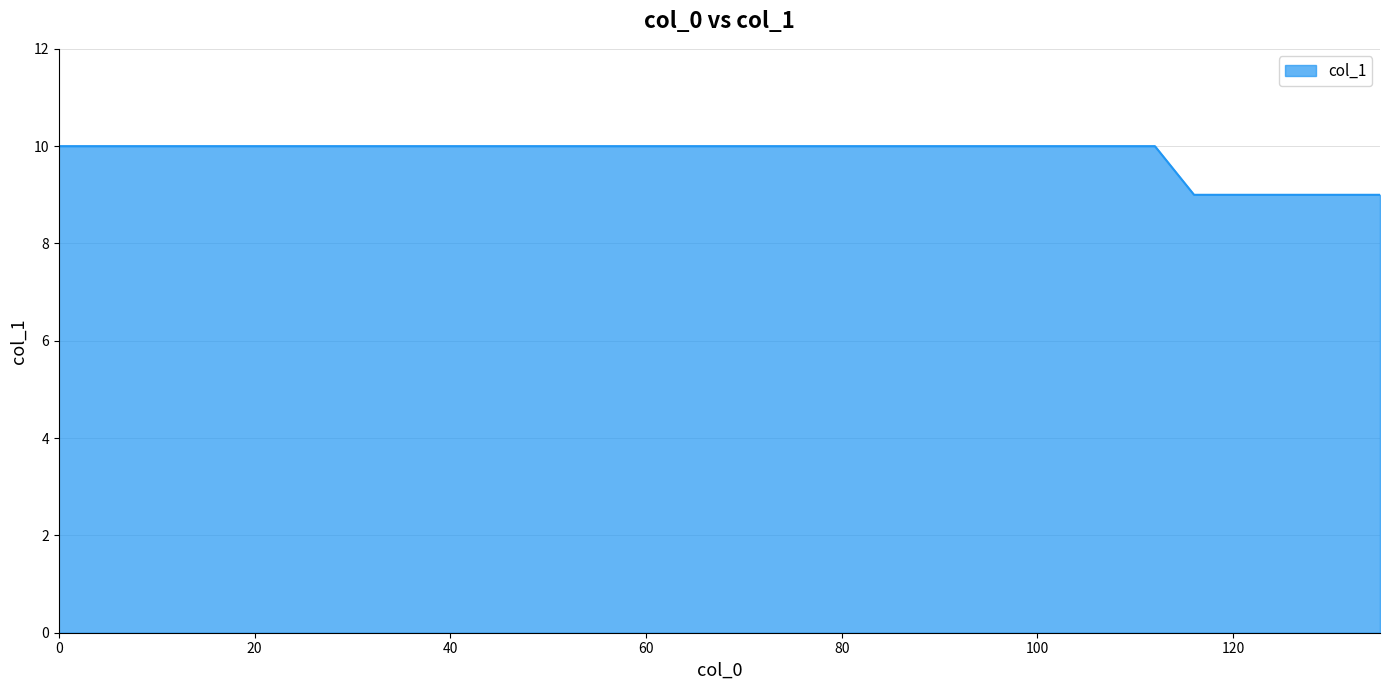

What is the minimum value shown in the chart?

9